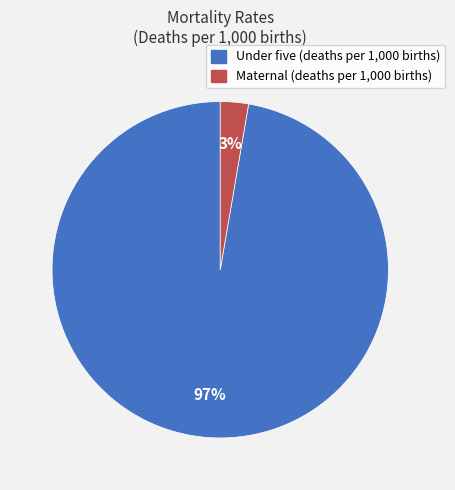

Is the sum of Under five (deaths per 1,000 births) and Maternal (deaths per 1,000 births) greater than half?

Yes